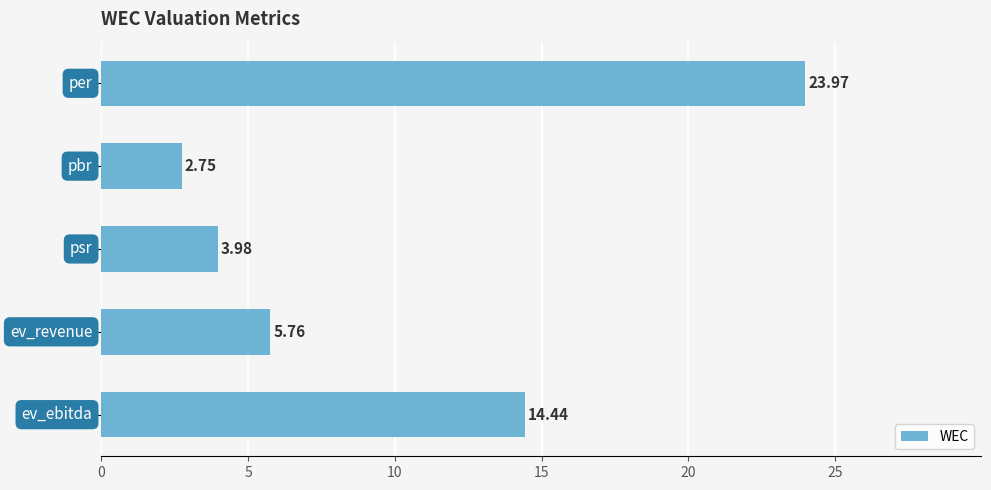

What is the difference between the maximum and second lowest values?

20.0